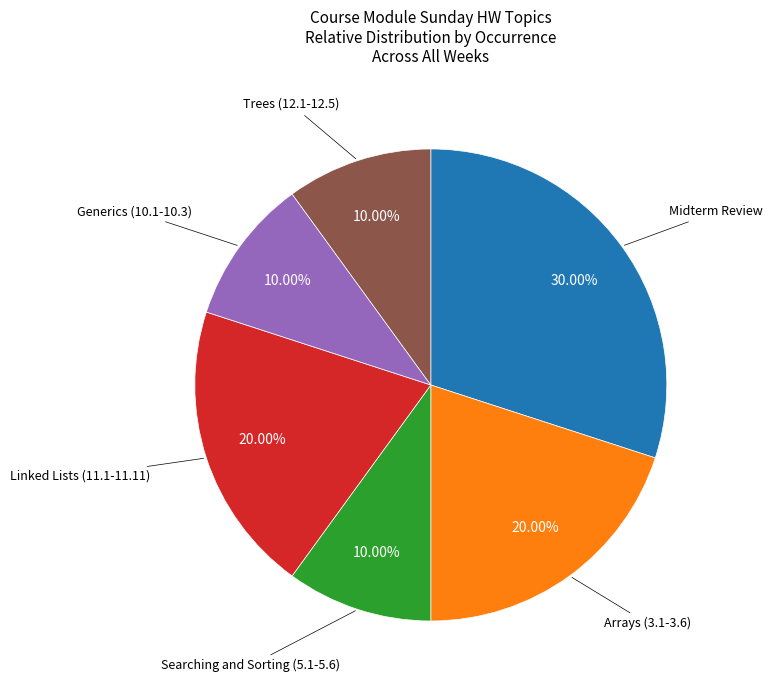

To the nearest percent, what is the average slice percentage?

17%